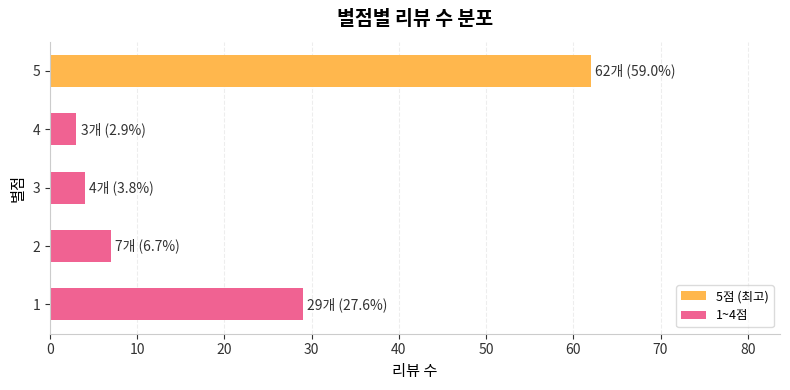

Reading bottom to top, transcribe all the data shown in this chart.

29	7	4	3	62